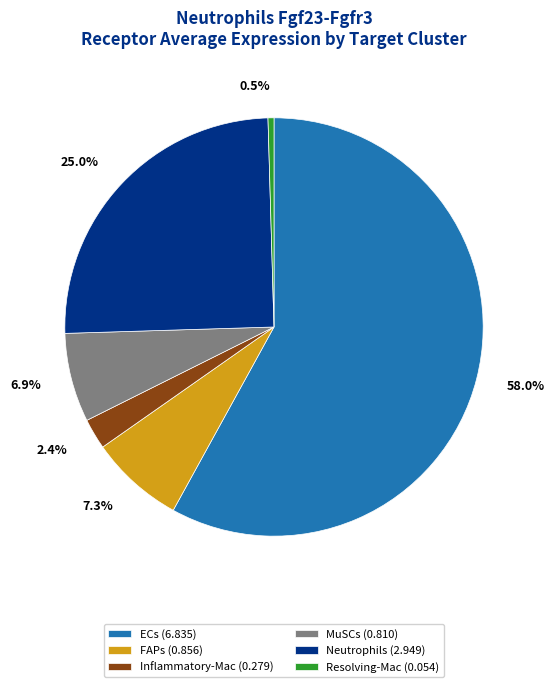

Which category has the biggest portion of the pie?

ECs